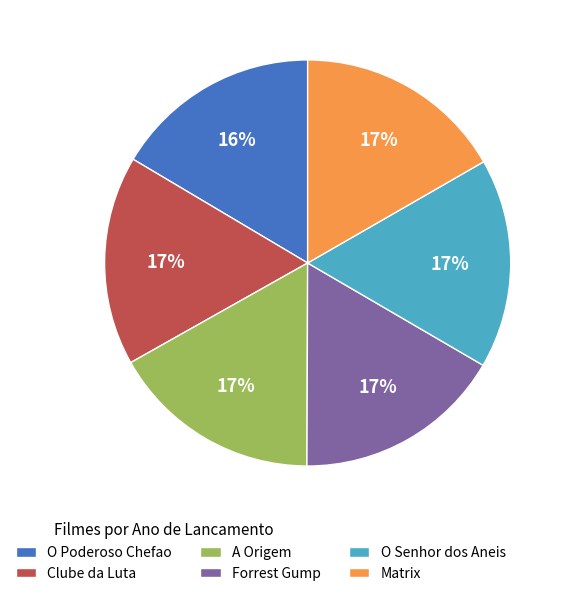

Is there any slice that represents more than half of the pie?

No